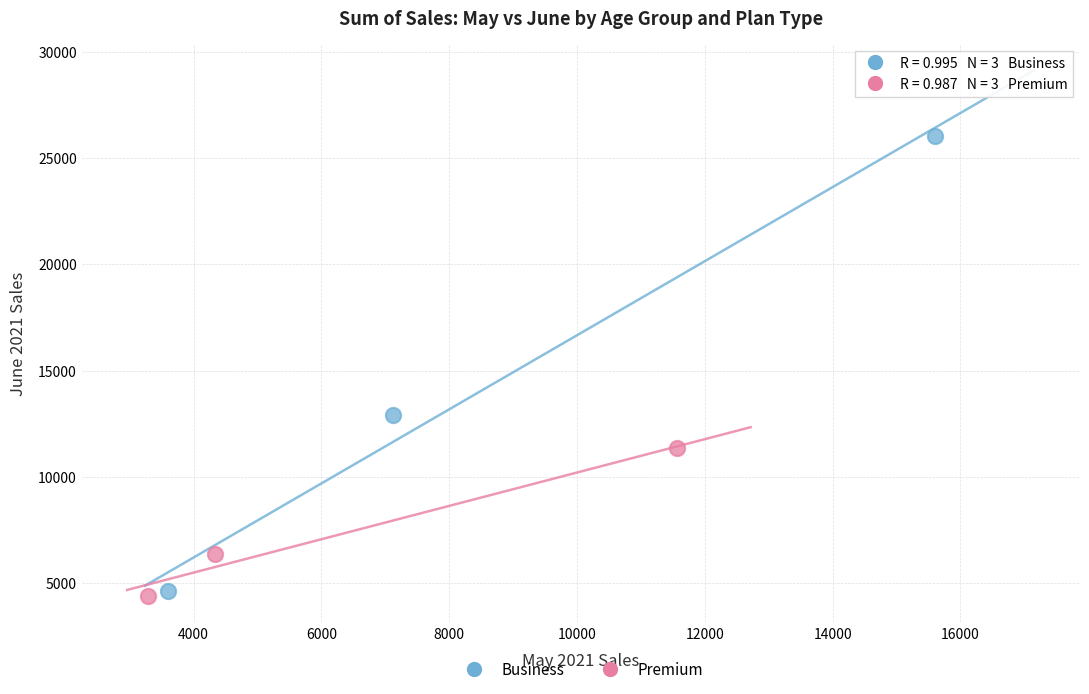

Which series has the largest Y range (max minus min)?

Business